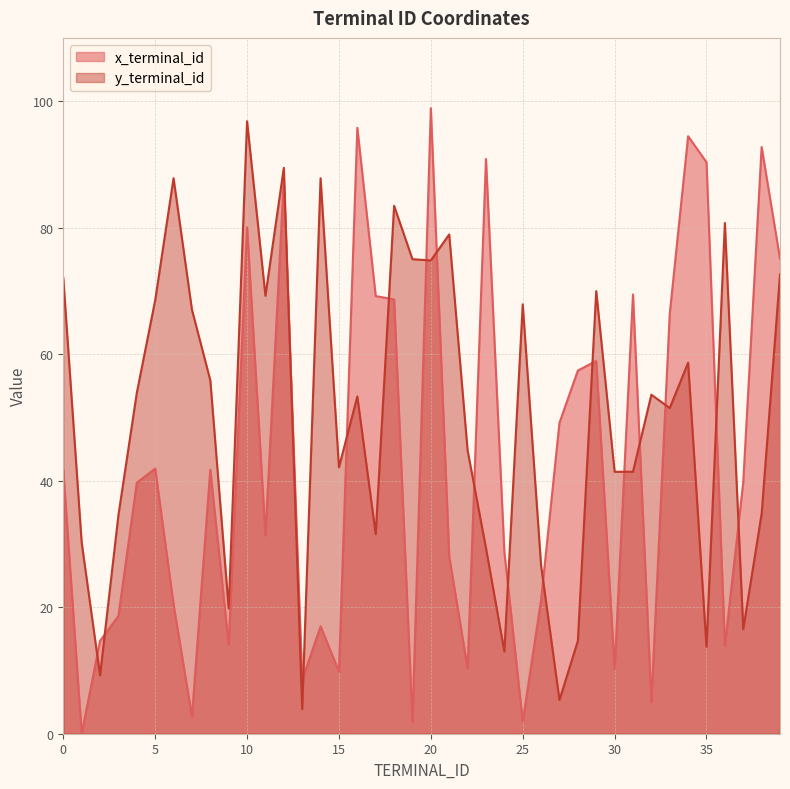

What is the sum of all x_terminal_id values?

1708.3